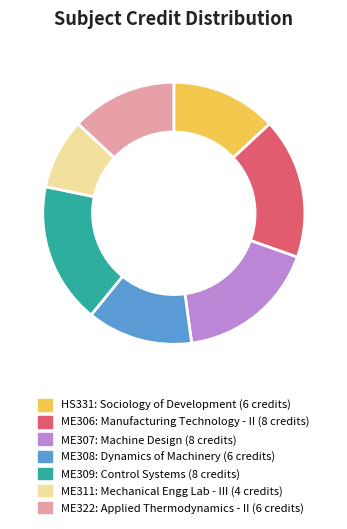

Is there a majority slice in this chart?

No